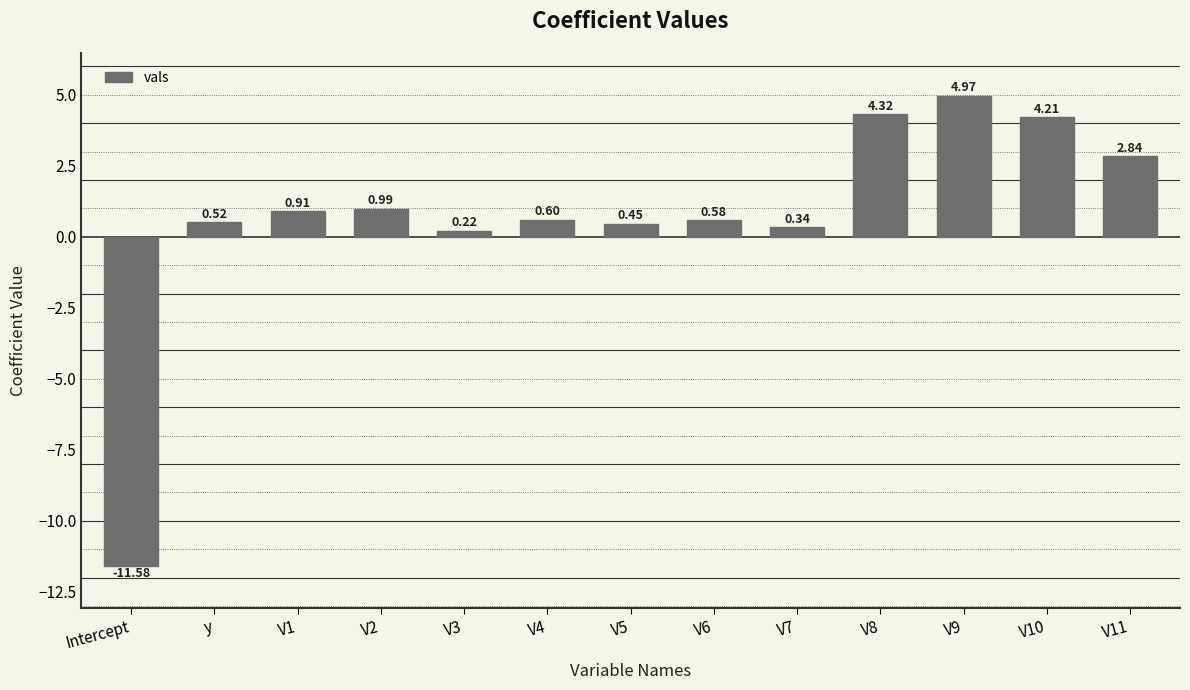

Rank the categories by value from lowest to highest.

Intercept, V3, V7, V5, y, V6, V4, V1, V2, V11, V10, V8, V9